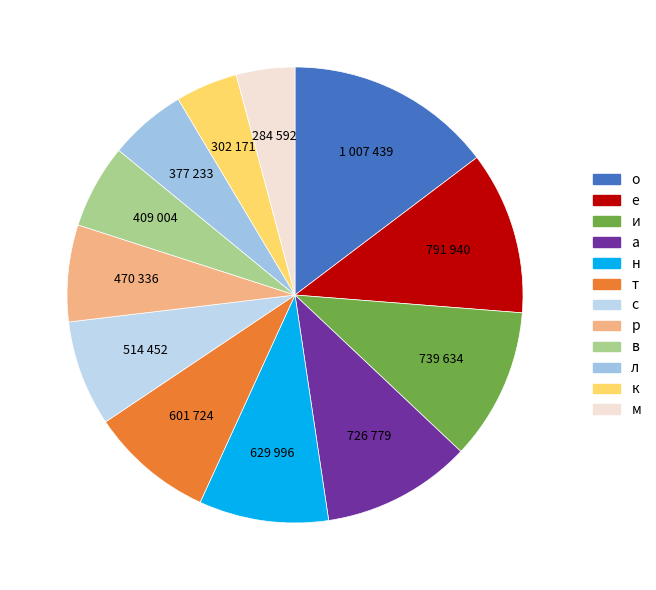

To the nearest percent, what is the combined percentage of и and т?

20%